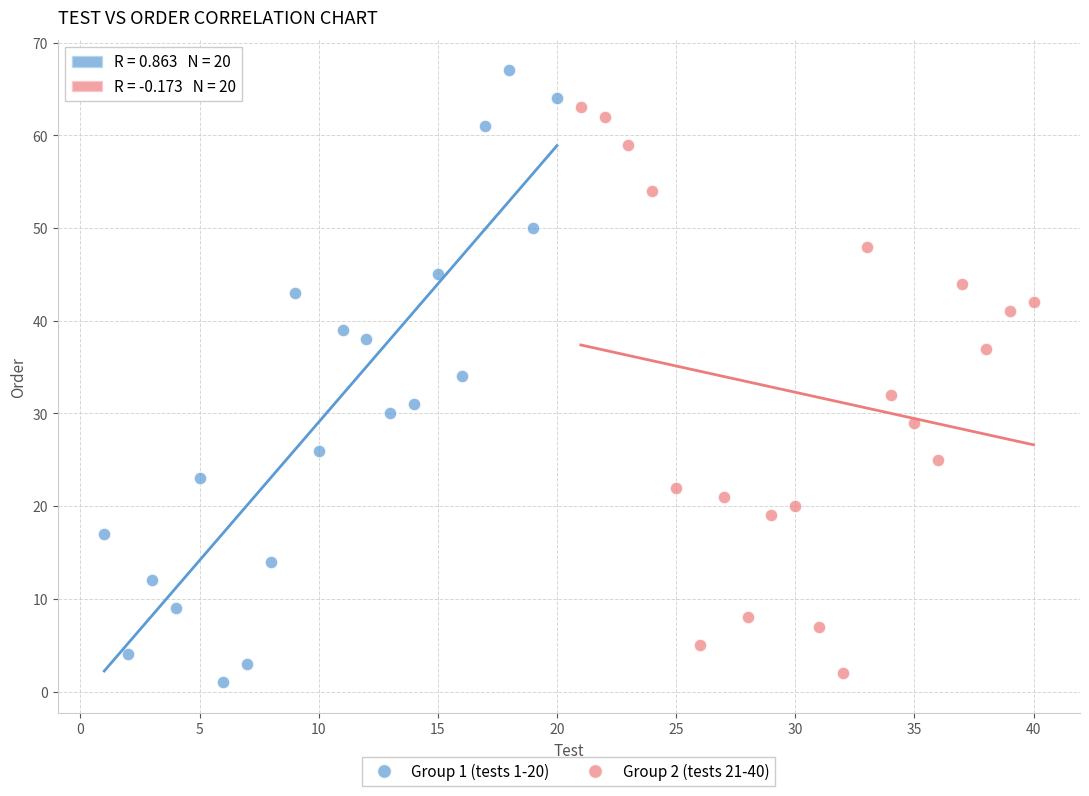

Which series has the widest spread of Y values?

Group 1 (tests 1-20)